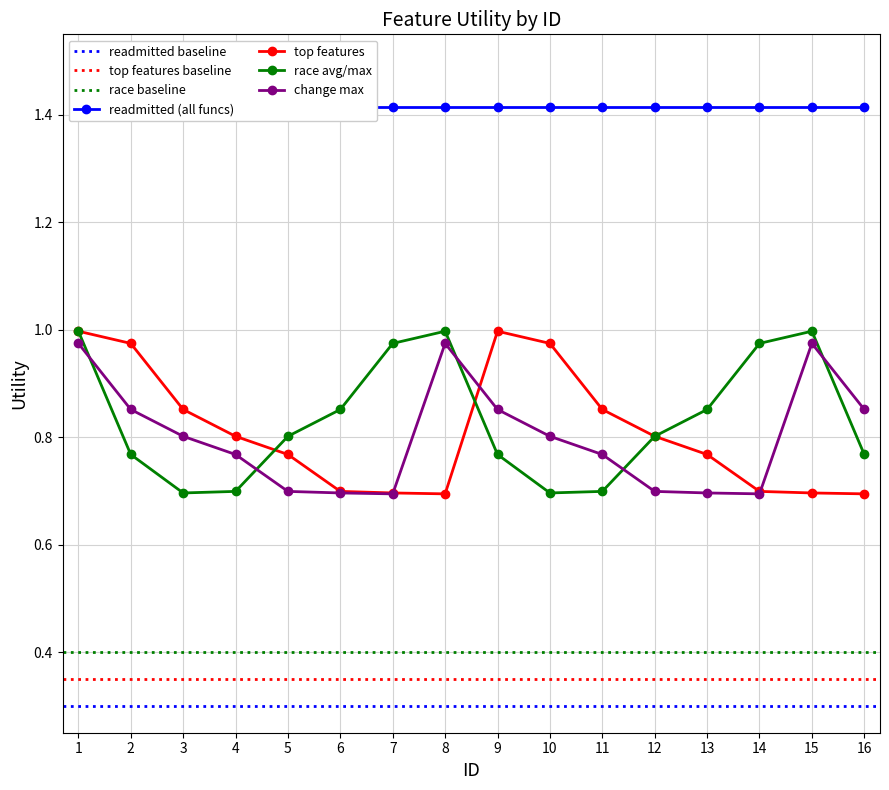

True or false: change_max has a value of 0.3 at 8.

False